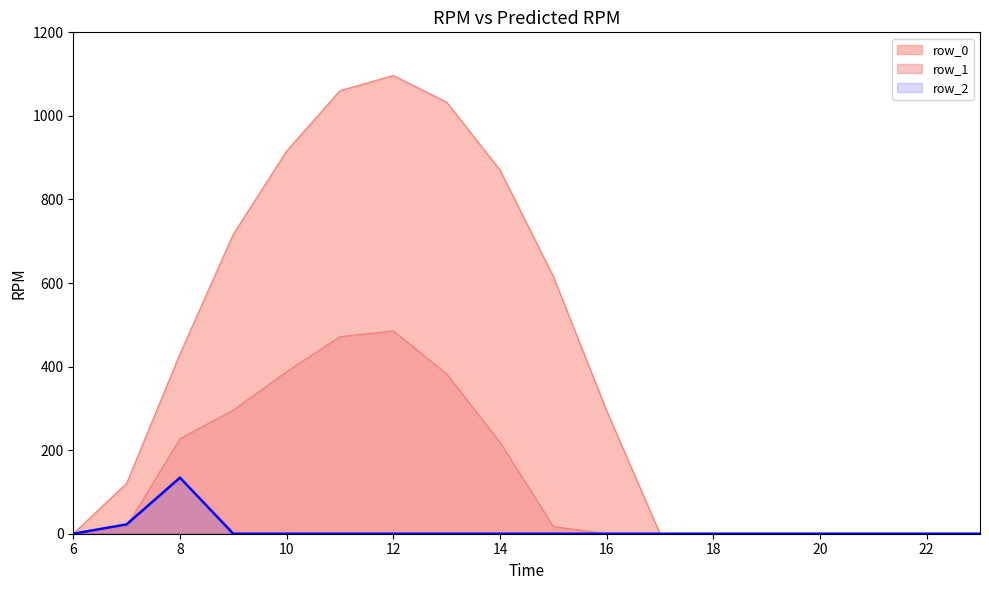

Is the value of row_0 at 20 greater than the value of row_2 at 10?

No